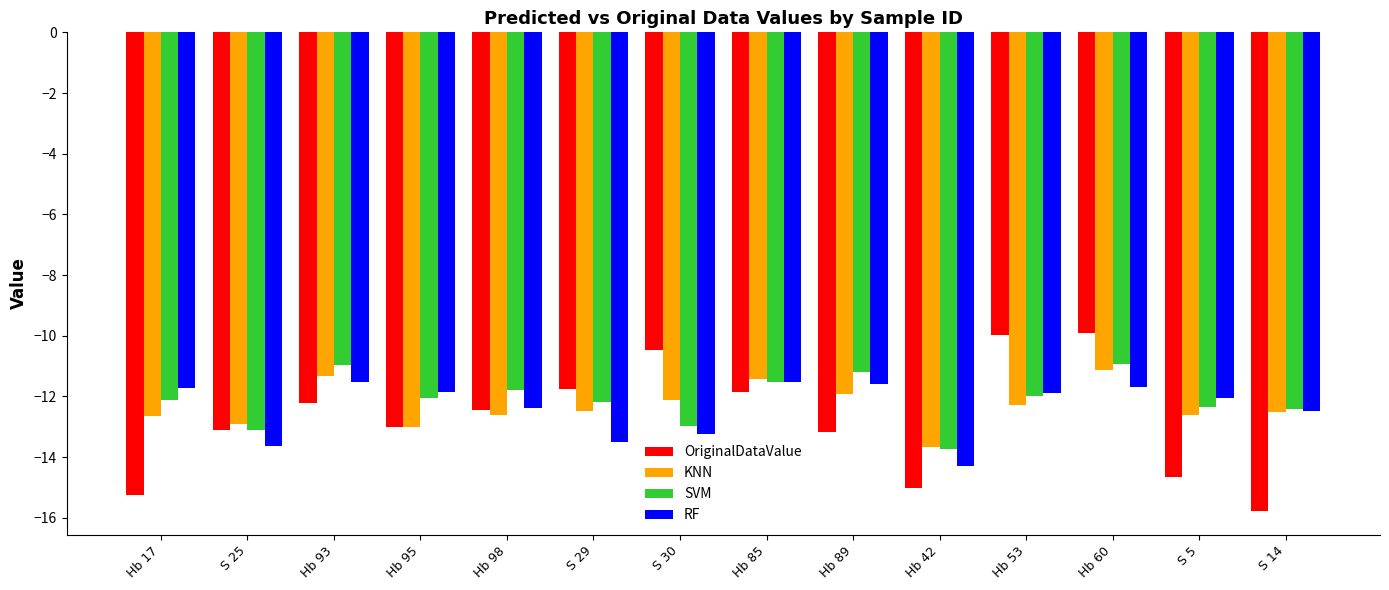

Are the bars grouped side by side (vs. stacked)?

Yes